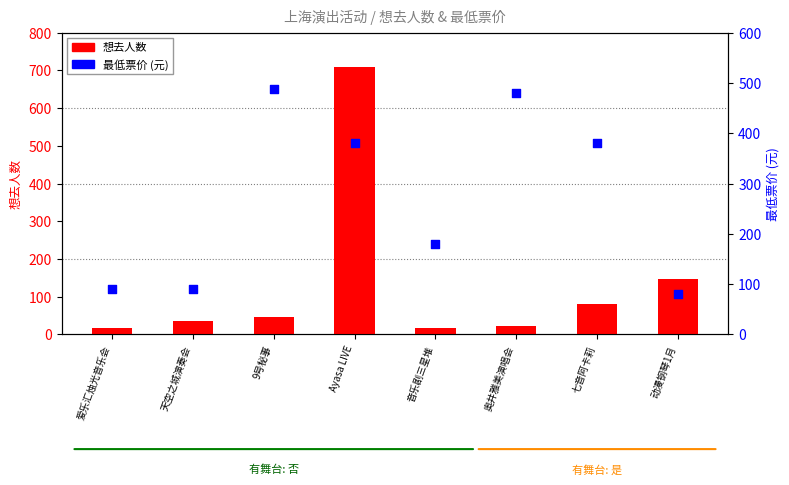

At which category is the sum across all series the highest?

Ayasa LIVE